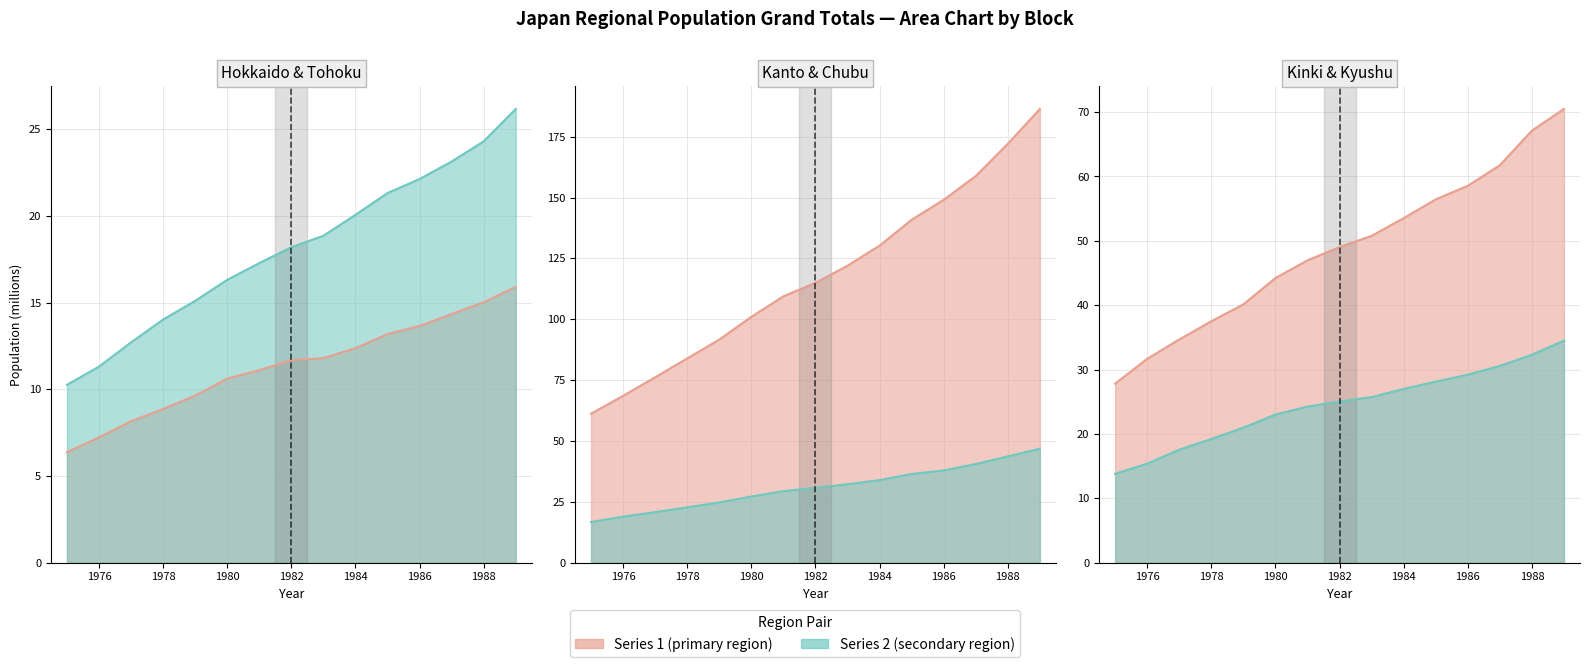

True or false: kan_gp and kyu_gp cross at least once.

False